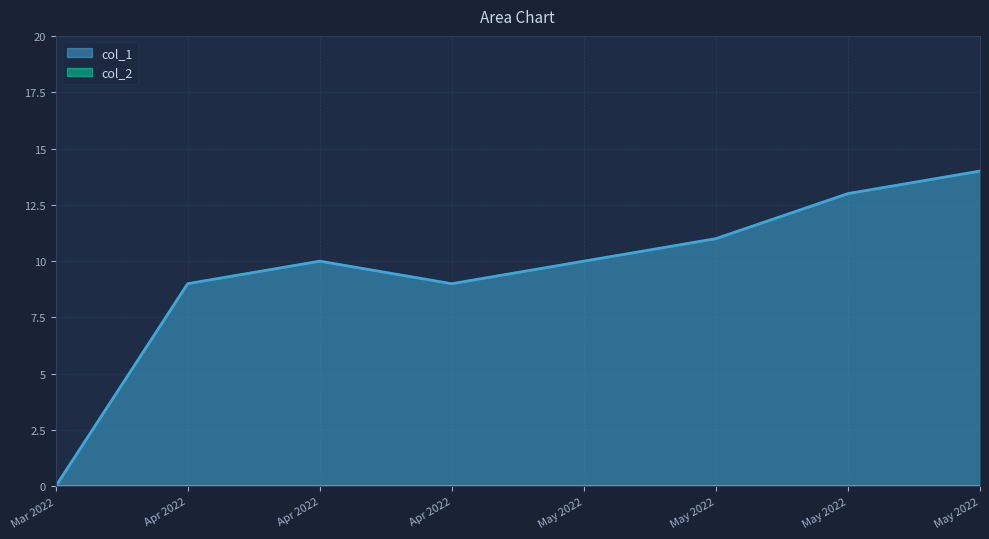

What is the value of the 7th point from the left?

13